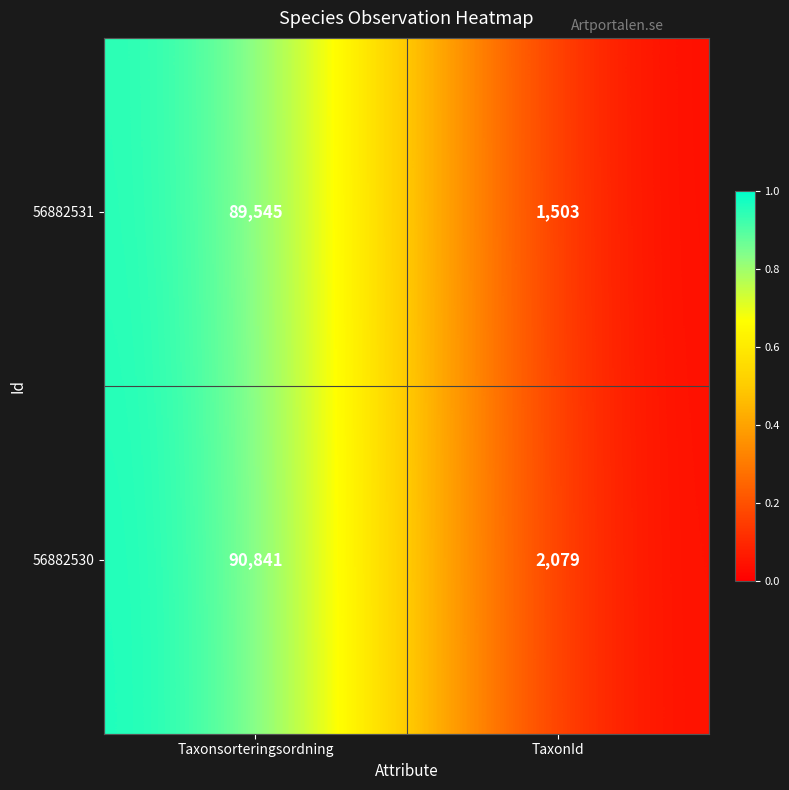

What is the total value across all series at TaxonId?

3582